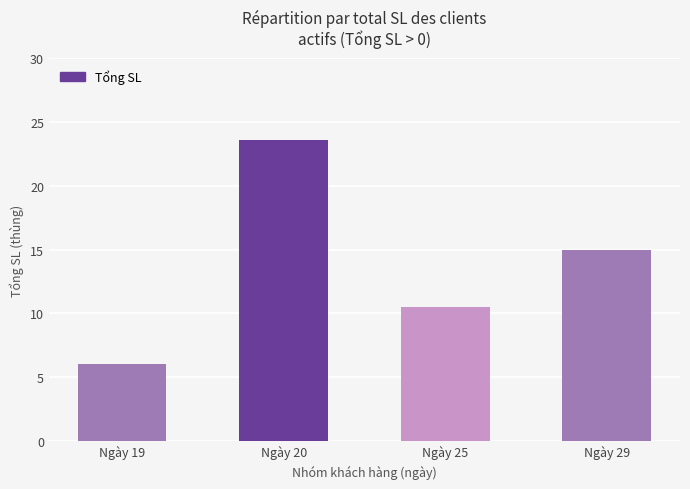

List the labels in order of value, smallest first.

Ngày 19, Ngày 25, Ngày 29, Ngày 20